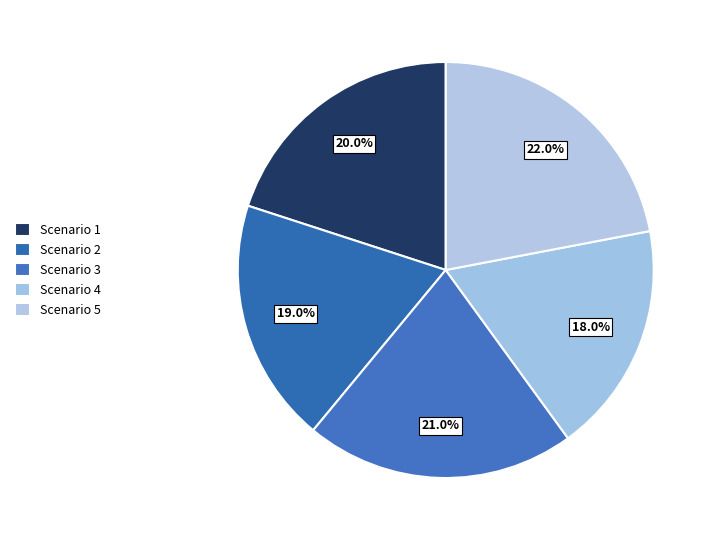

The Scenario 1 slice represents 20% of the pie. True or false?

True